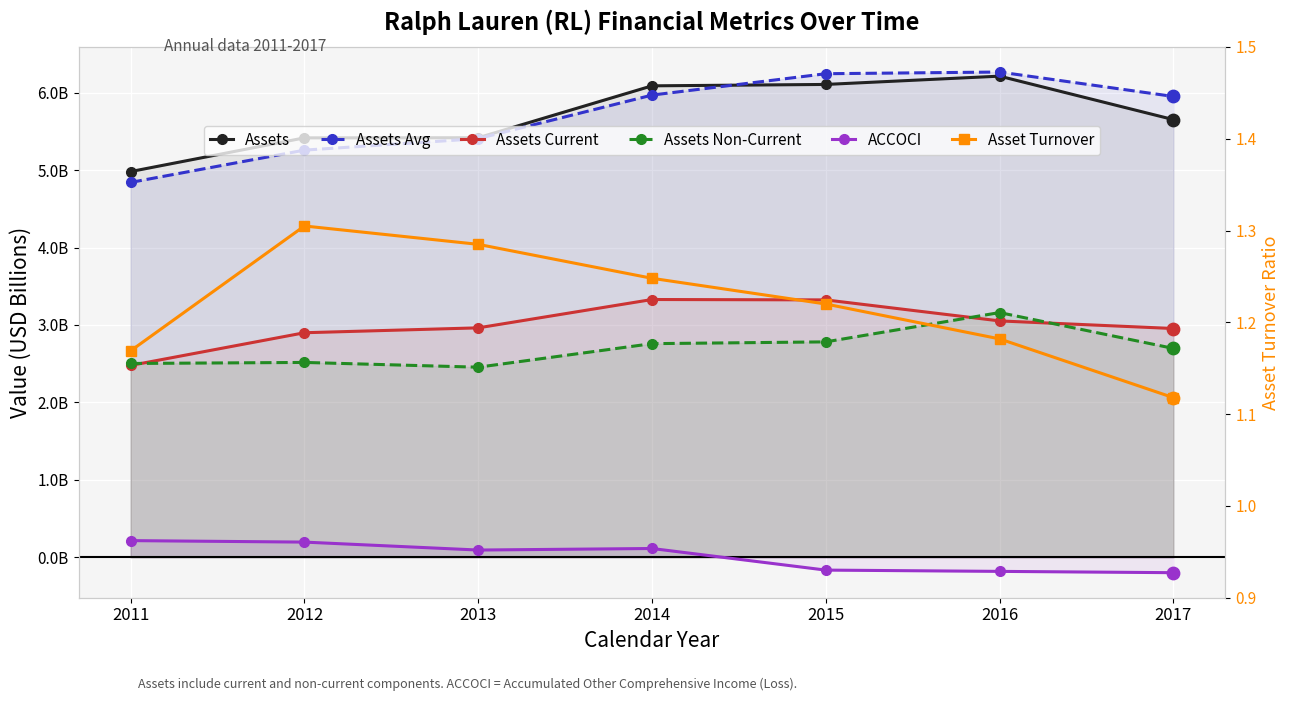

Which series contains the highest Y value?

Assets Avg